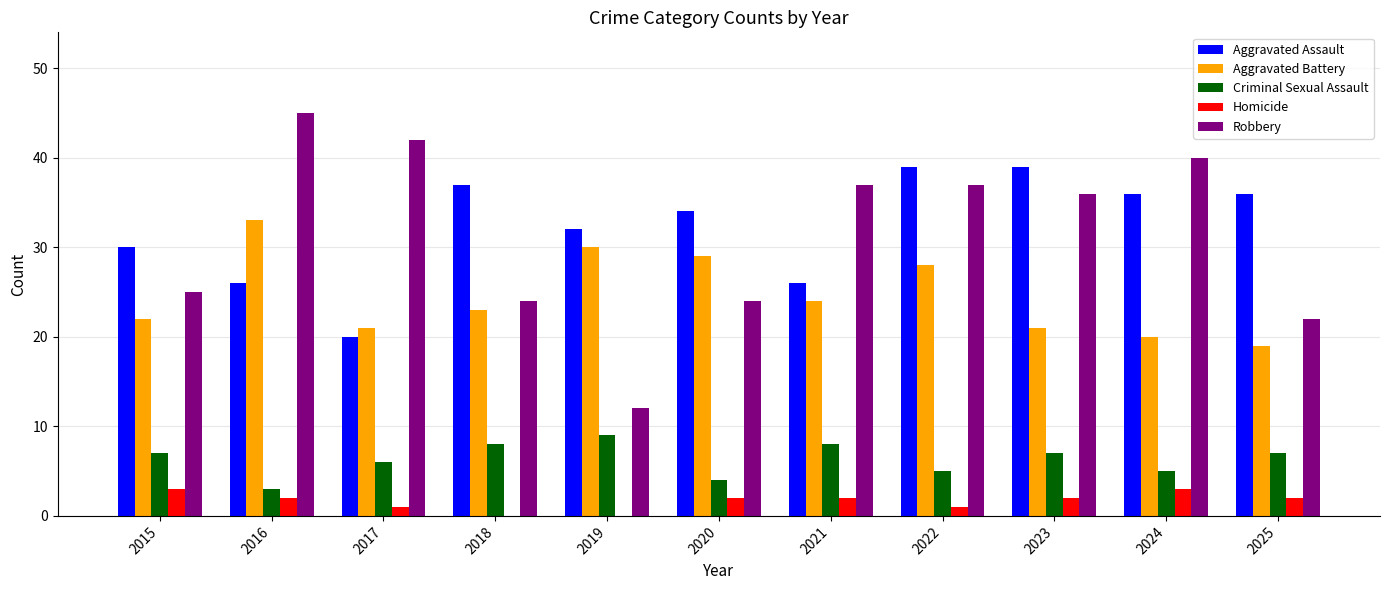

Reading left to right, transcribe all the data shown in this chart.

Aggravated Assault: 30	26	20	37	32	34	26	39	39	36	36
Aggravated Battery: 22	33	21	23	30	29	24	28	21	20	19
Criminal Sexual Assault: 7	3	6	8	9	4	8	5	7	5	7
Homicide: 3	2	1	0	0	2	2	1	2	3	2
Robbery: 25	45	42	24	12	24	37	37	36	40	22